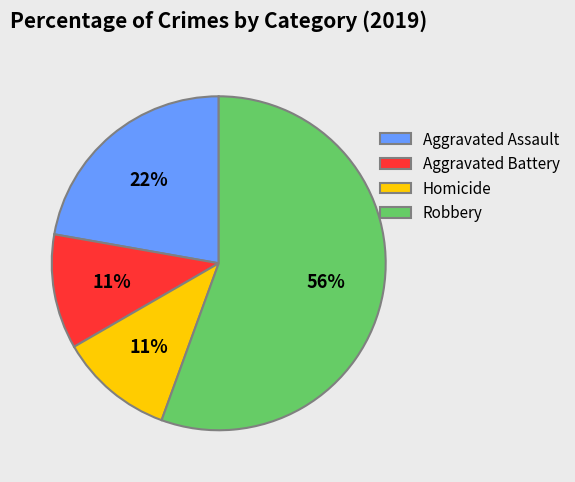

Which slice represents more than half of the pie?

Robbery